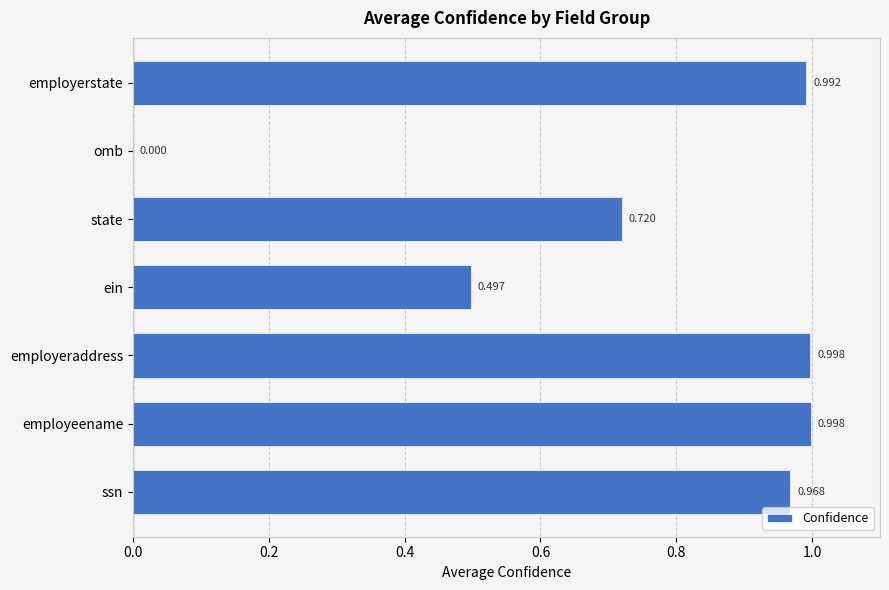

Between ein and employeename, which is larger?

employeename